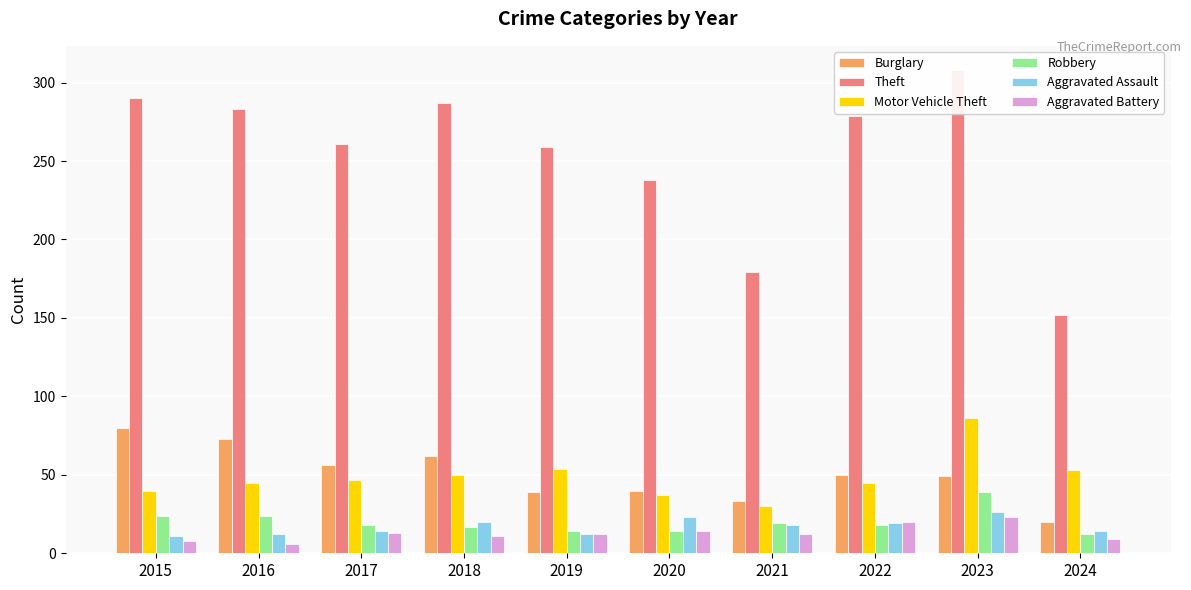

Rank the series at 2020 from highest to lowest value.

Theft, Burglary, Motor Vehicle Theft, Aggravated Assault, Robbery, Aggravated Battery